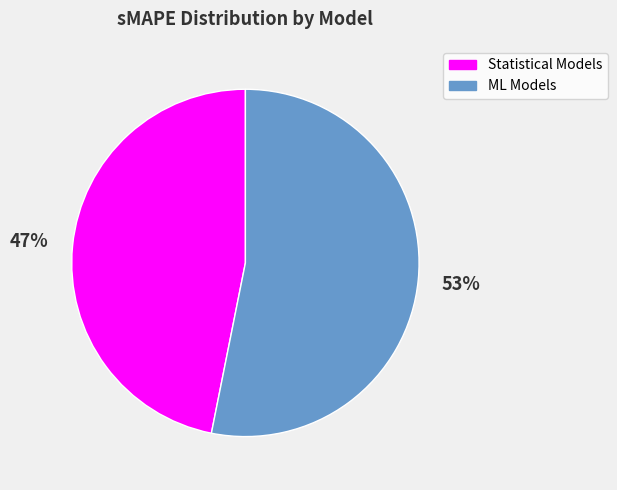

How many segments does this pie chart have?

2